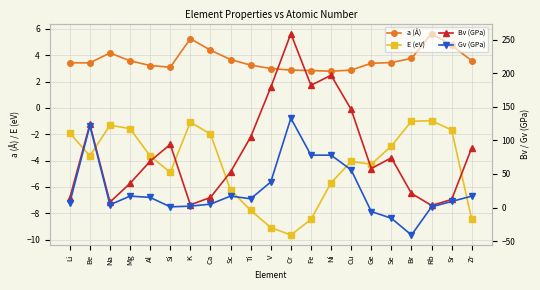

Rank the series at Al from lowest to highest value.

E (eV), a (Å), Gv (GPa), Bv (GPa)